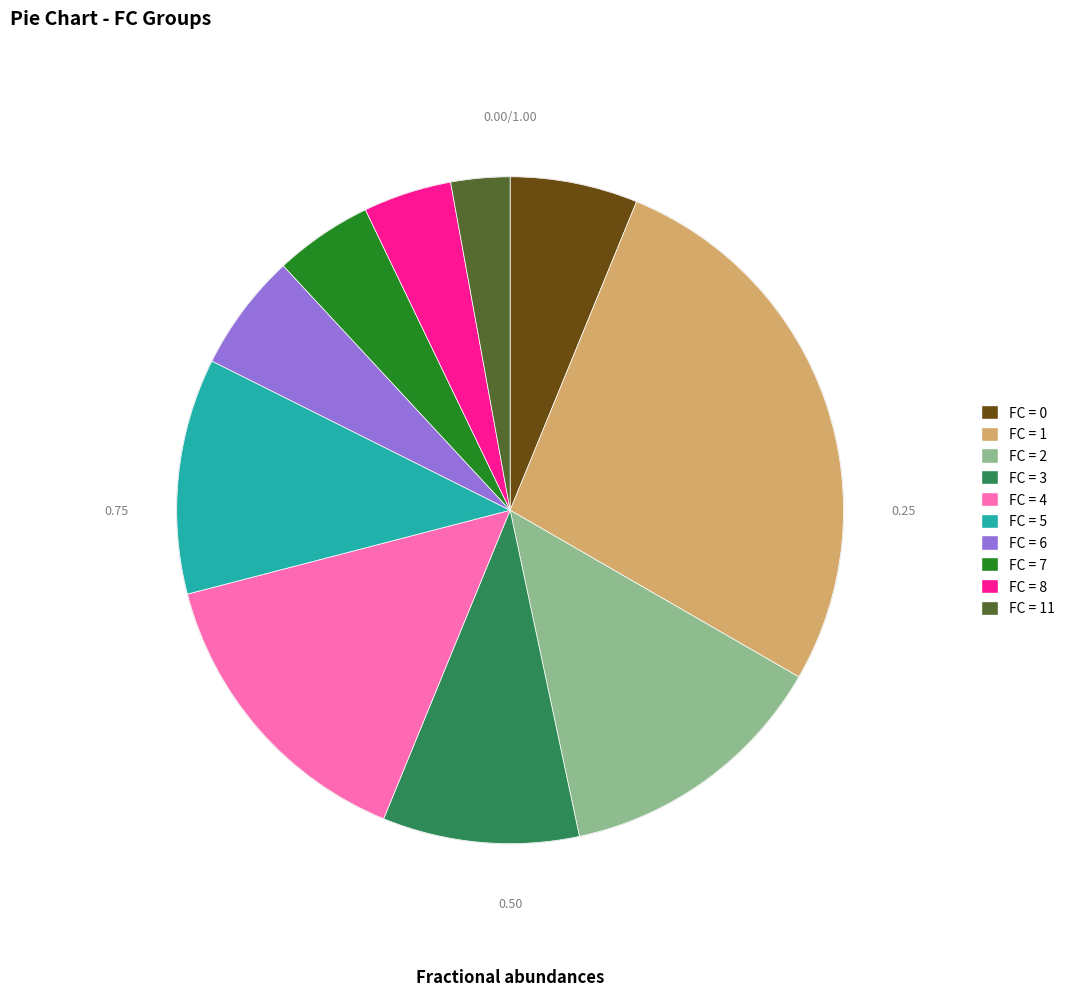

Does any single category account for the majority?

No